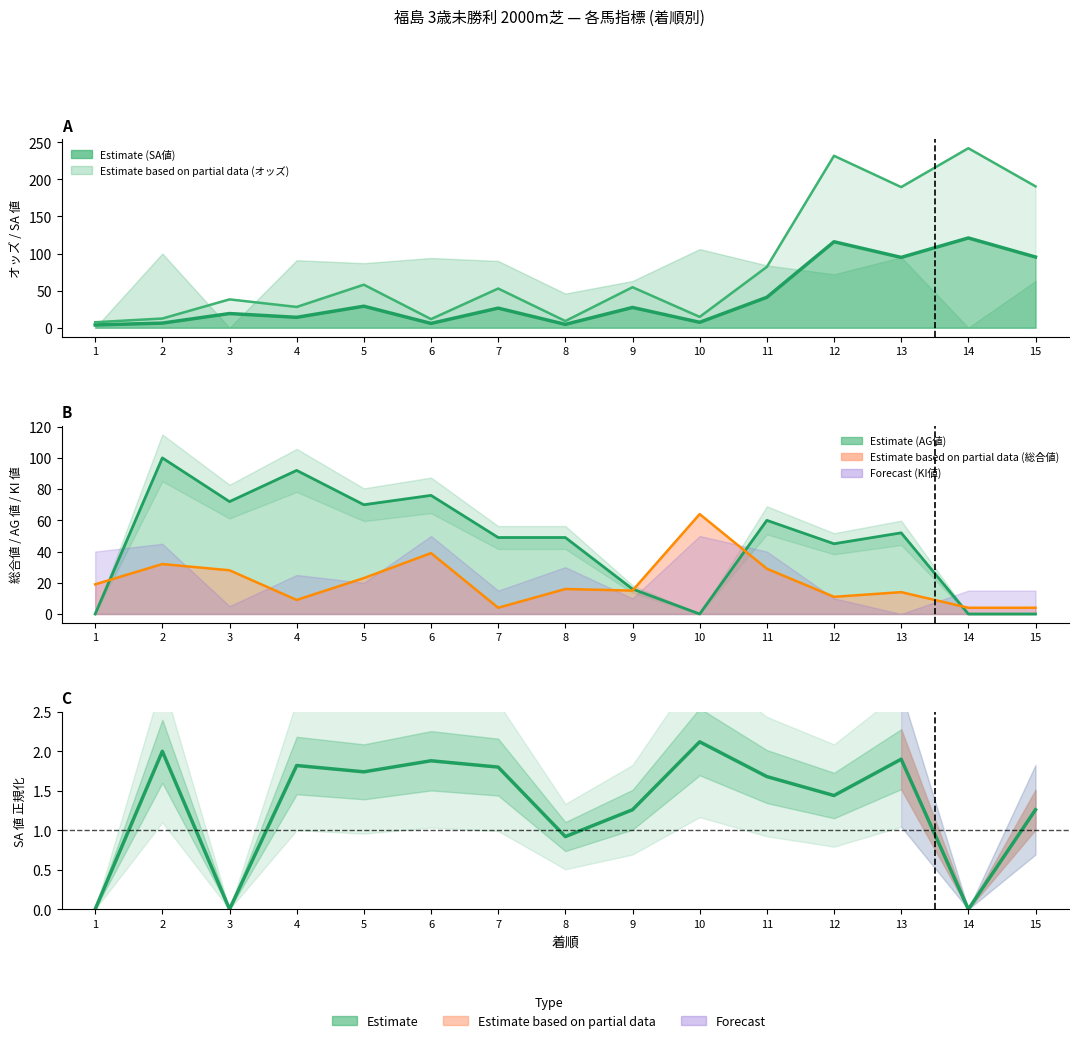

The value of 総合値 at 1 is 4.2. True or false?

False